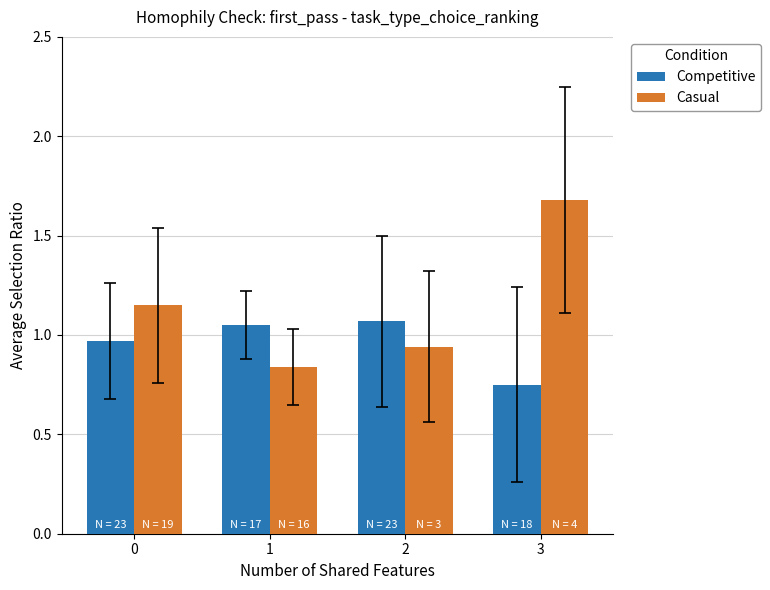

What is the difference between the maximum and second lowest values in the Competitive series?

0.1